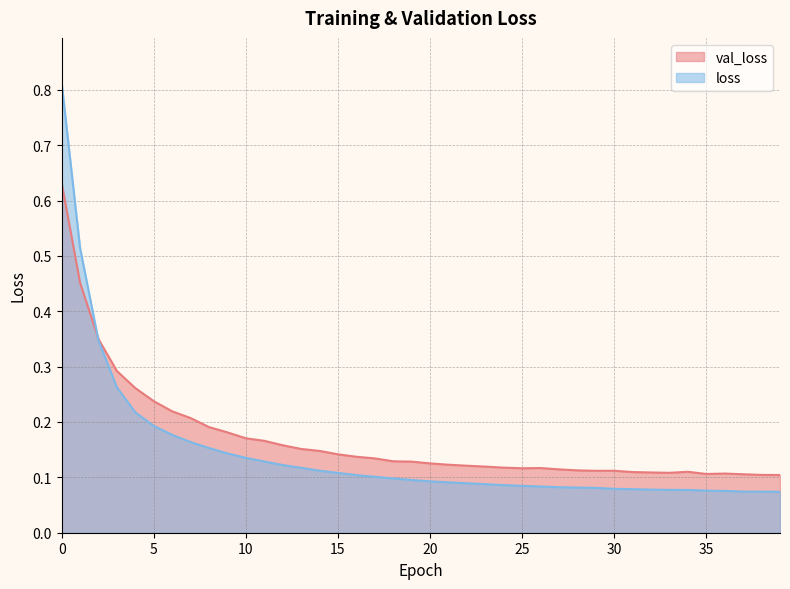

List the labels in order of loss value, largest first.

0, 1, 2, 3, 4, 5, 6, 7, 8, 9, 10, 11, 12, 13, 14, 15, 16, 17, 18, 19, 20, 21, 22, 23, 24, 25, 26, 27, 28, 29, 30, 31, 32, 33, 34, 35, 36, 37, 38, 39